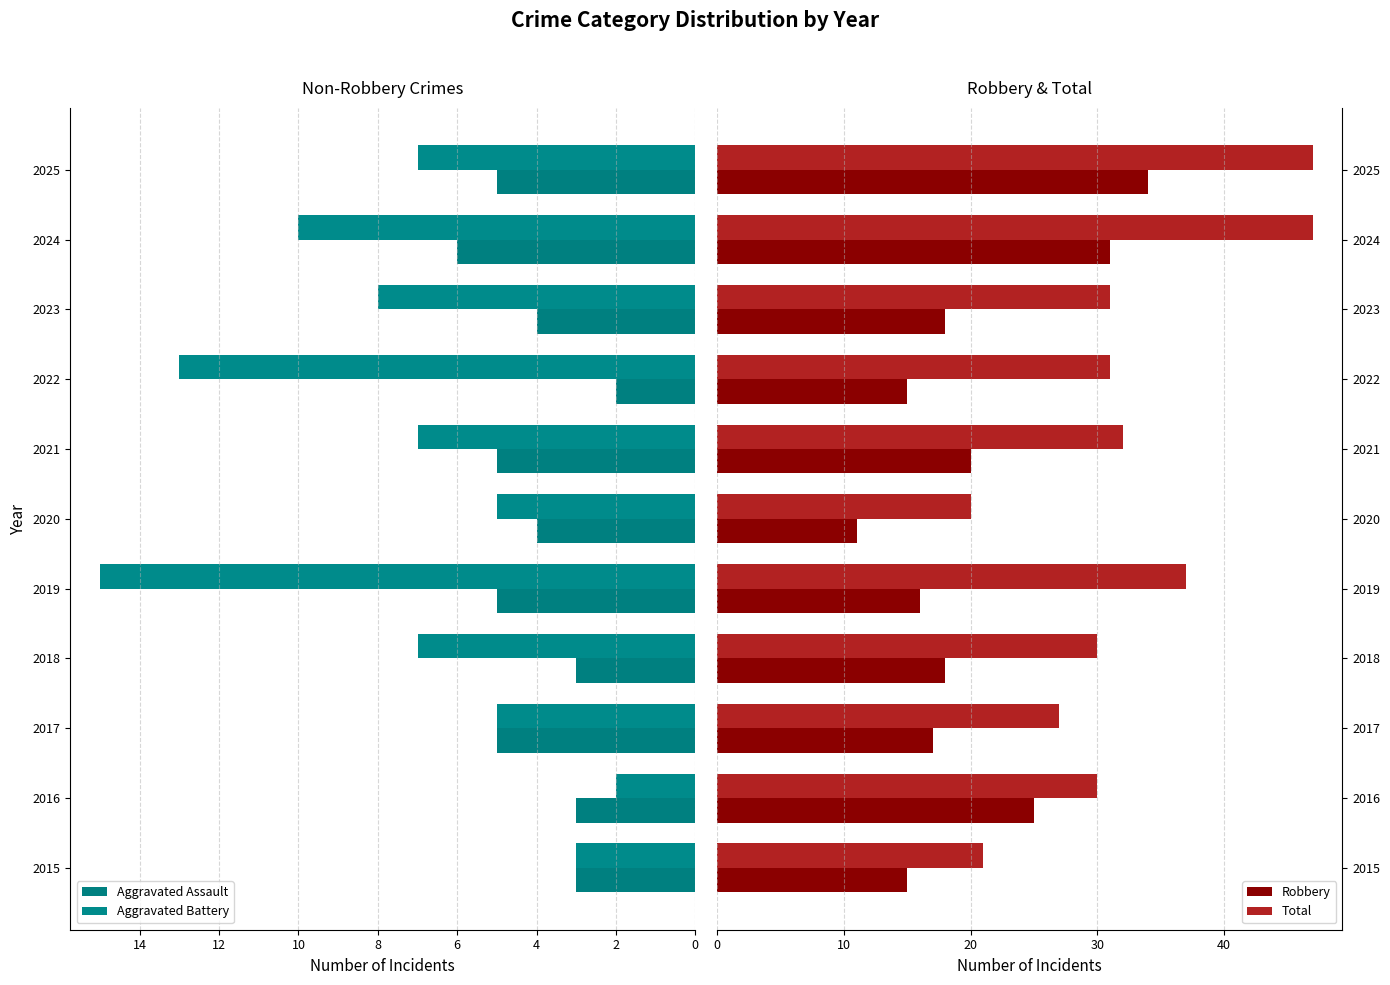

What is the difference between the maximum and minimum values in the Total series?

27